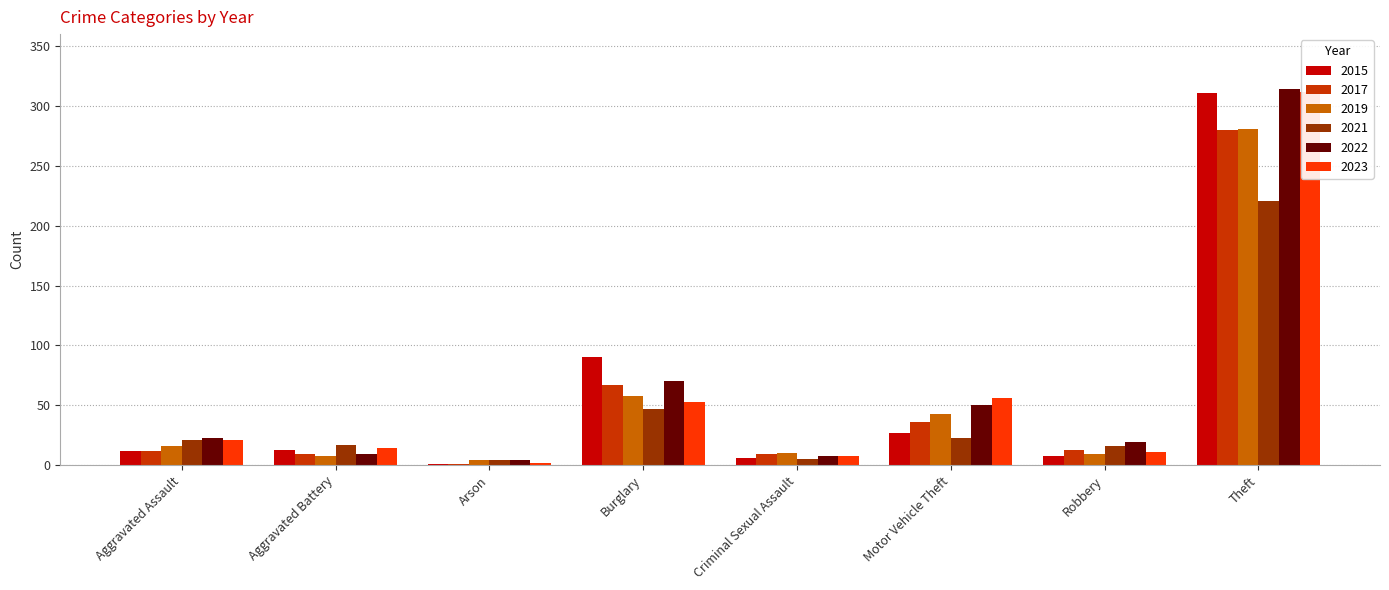

At which label is 2023 closest to 157?

Motor Vehicle Theft